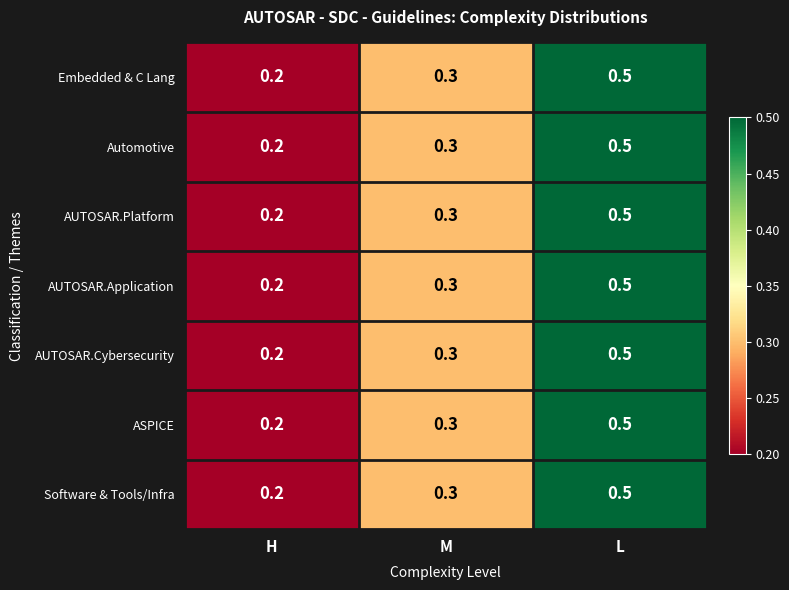

What is the sum of all AUTOSAR.Platform values?

1.0